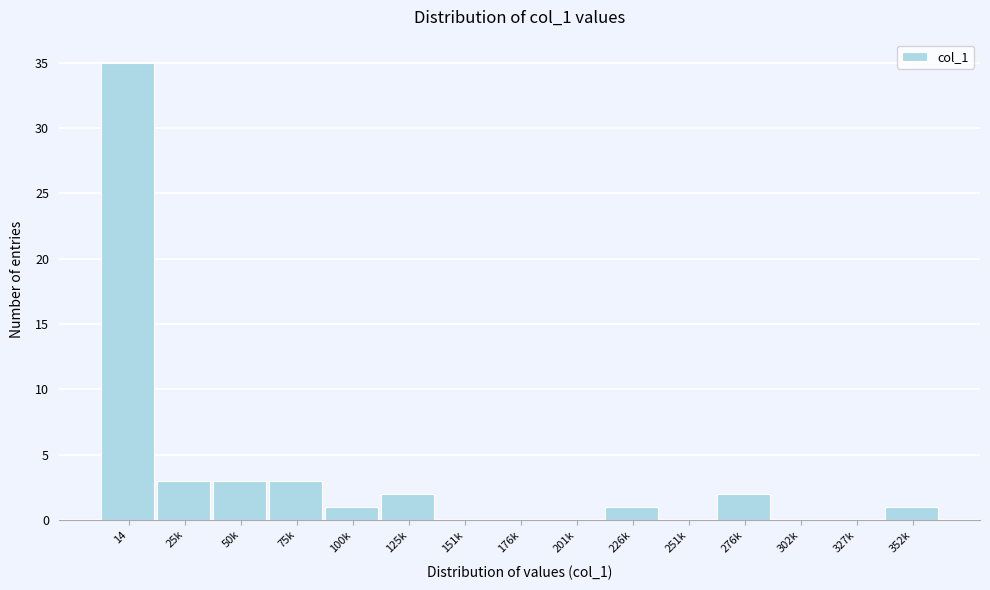

Reading left to right, list all the values displayed in this chart.

14=35	25k=3	50k=3	75k=3	100k=1	125k=2	151k=0	176k=0	201k=0	226k=1	251k=0	276k=2	302k=0	327k=0	352k=1